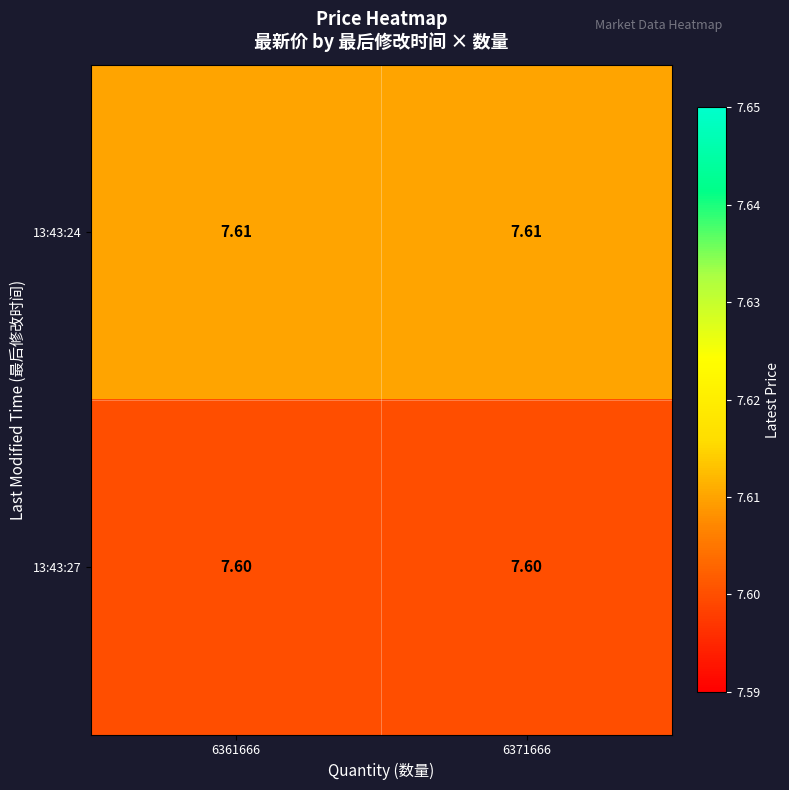

Count the number of data series in this chart.

2